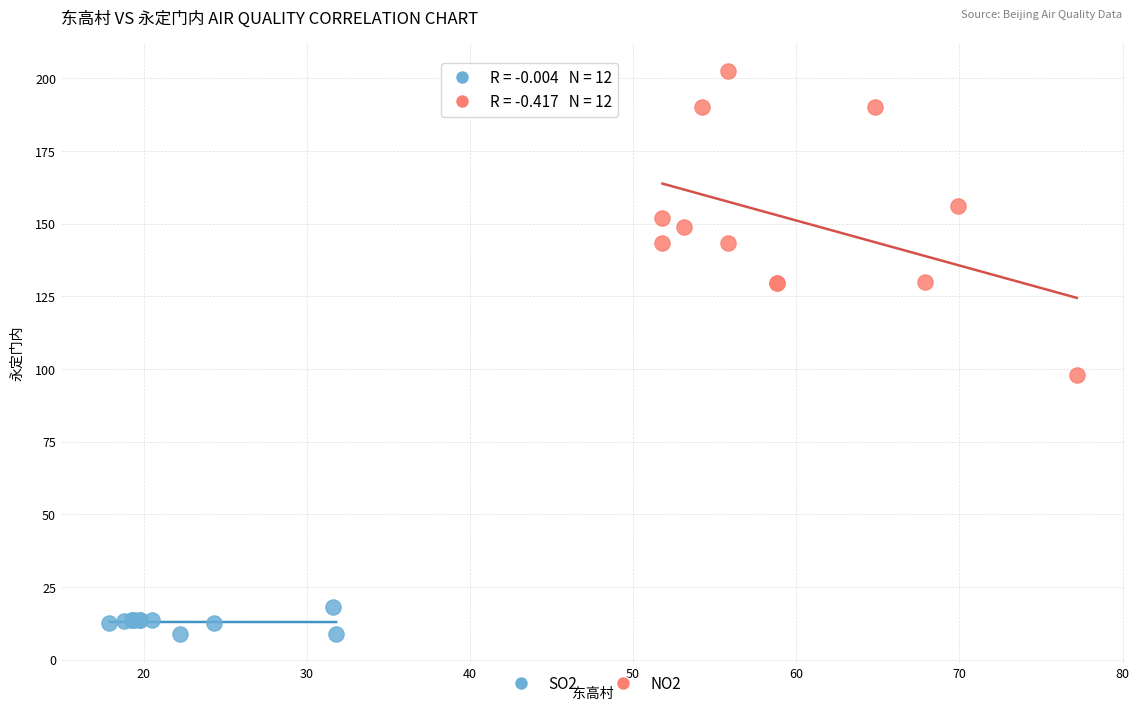

Which series contains the highest Y value?

NO2